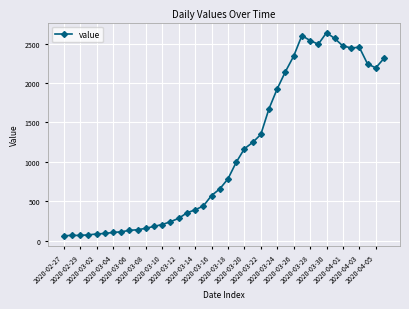

What is the difference between the second highest and minimum values?

2541